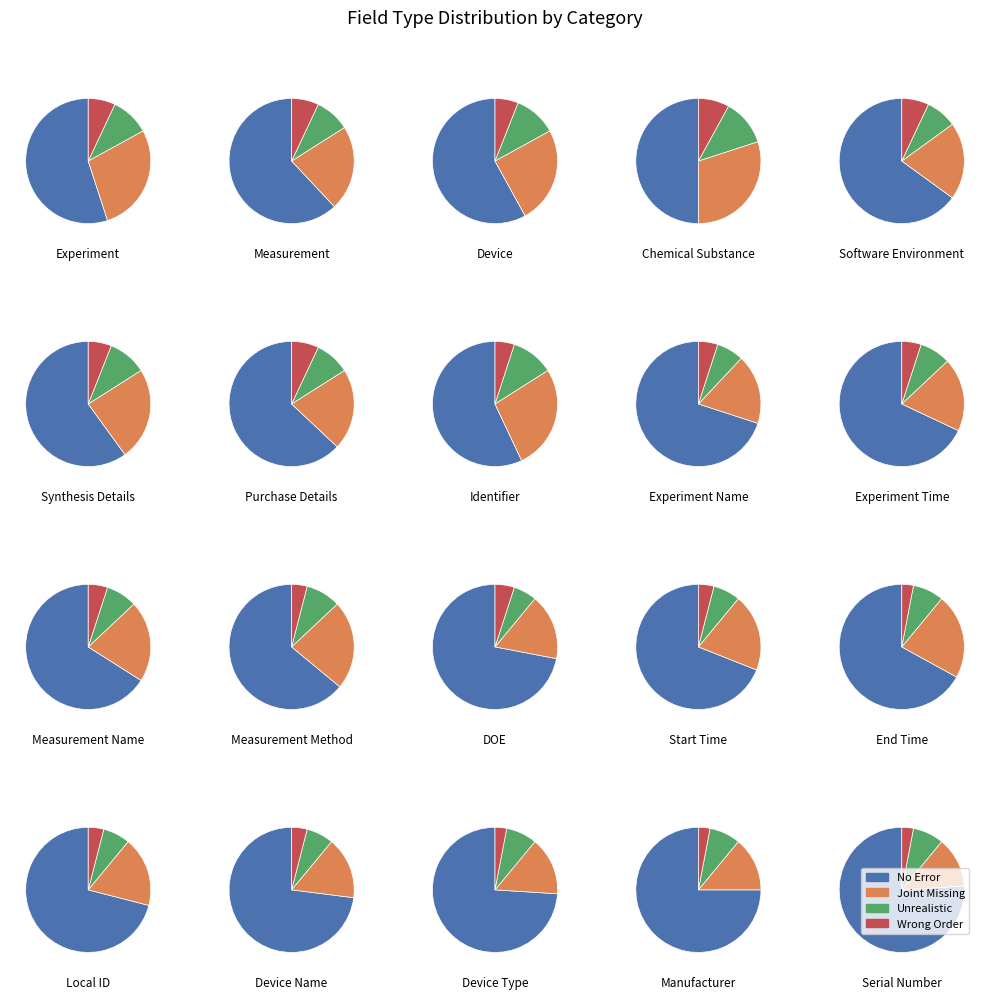

How many slices are in this pie chart?

20